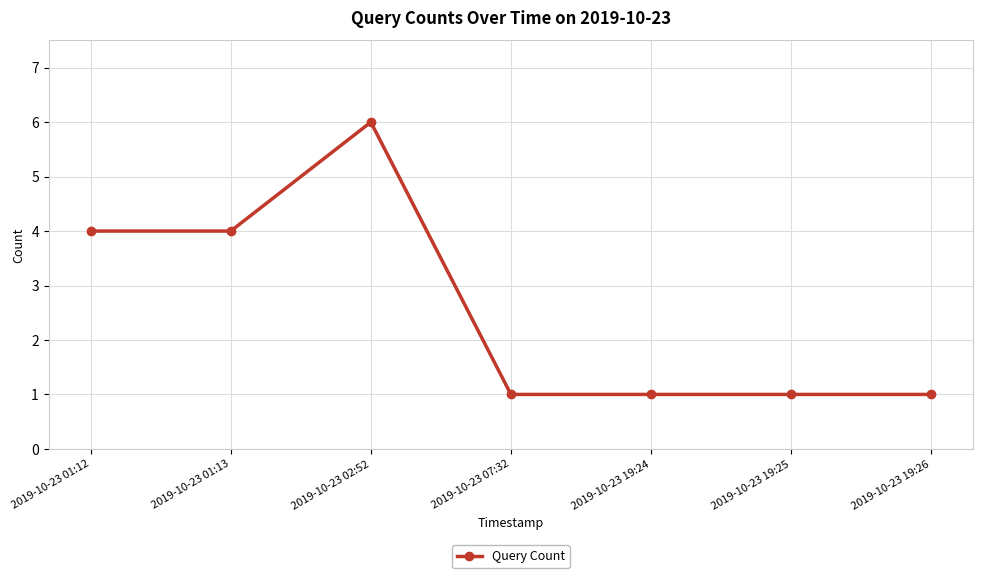

Which category has the highest value across all series?

2019-10-23 02:52